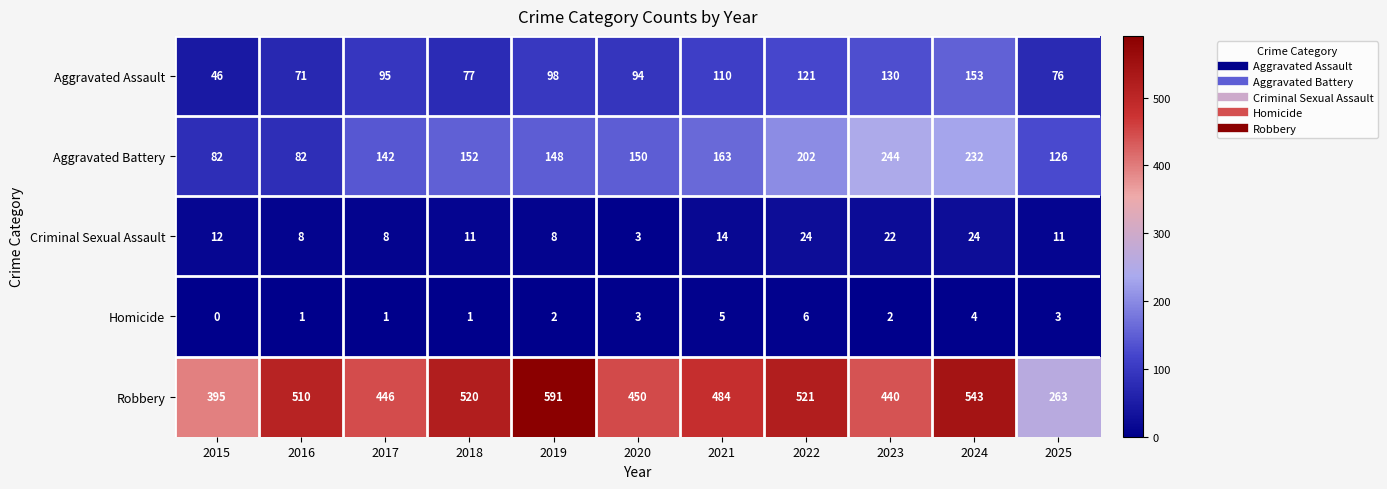

The Criminal Sexual Assault series shows 24 at 2024. True or false?

True